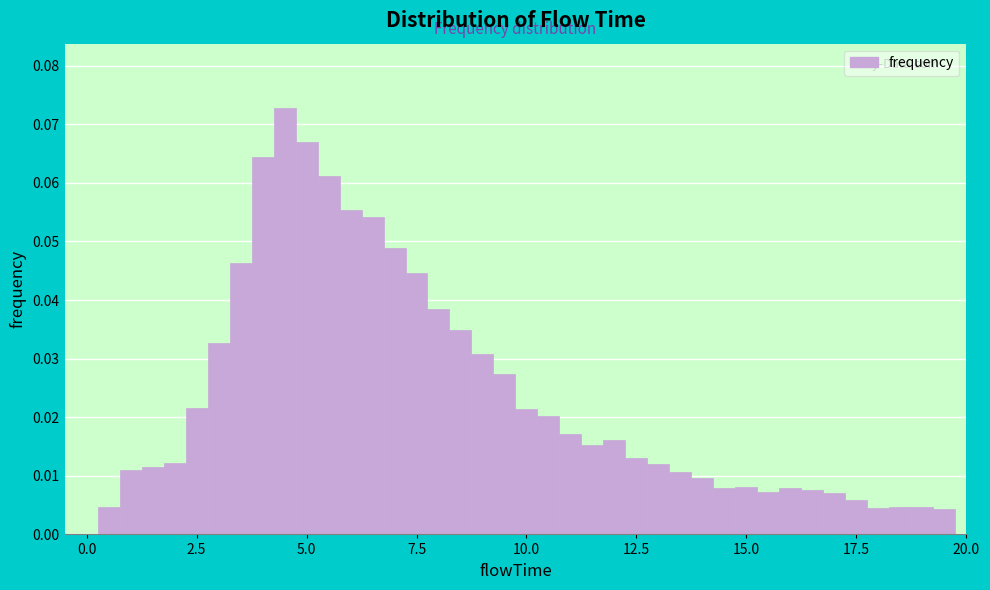

Read against the x-axis, roughly where is the centre of the tallest bar?

4.5